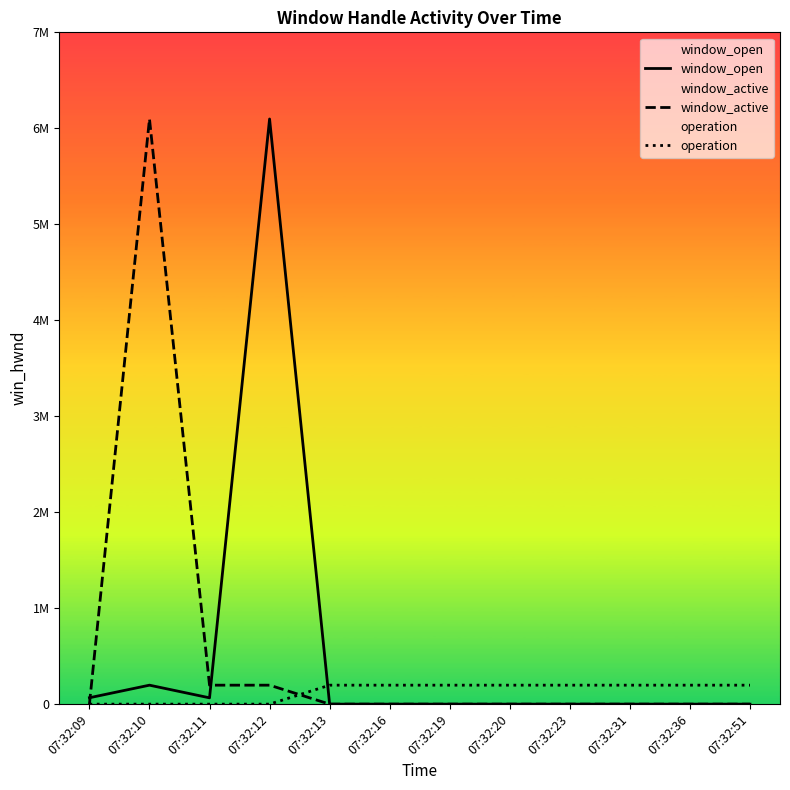

Is it true that operation equals 0 at 07:32:11?

True